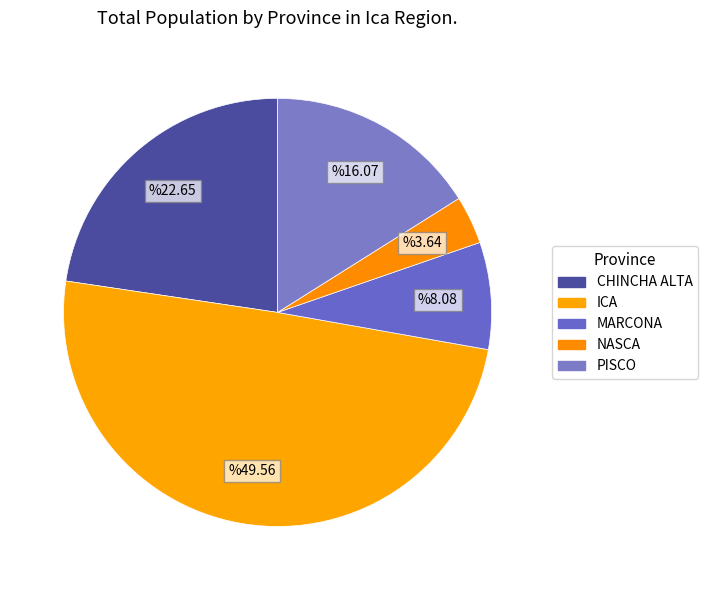

Combined, what portion of the pie is CHINCHA ALTA and ICA?

72.2%